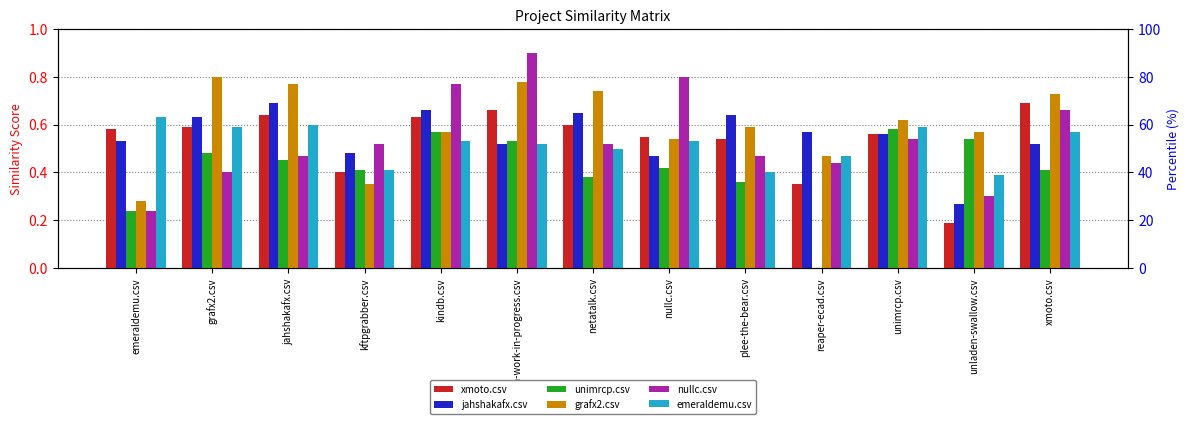

What is the greatest value displayed?

0.9